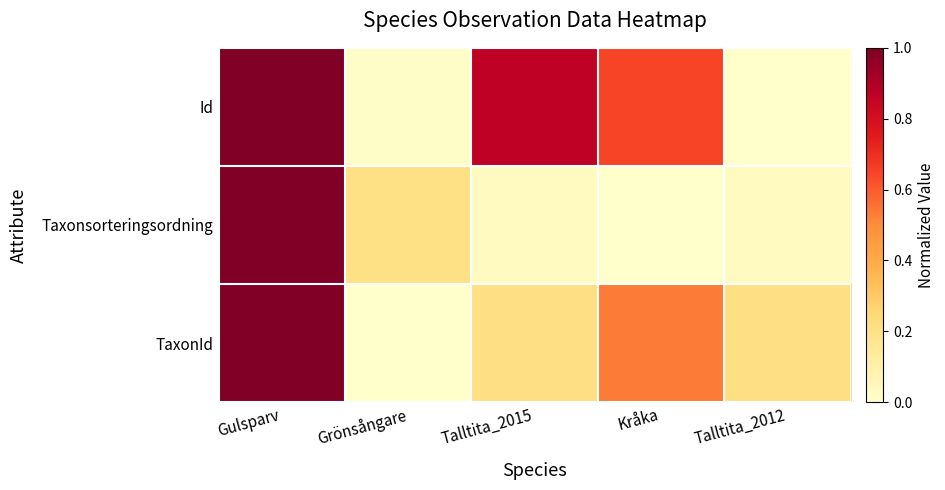

Count the number of data series in this chart.

3